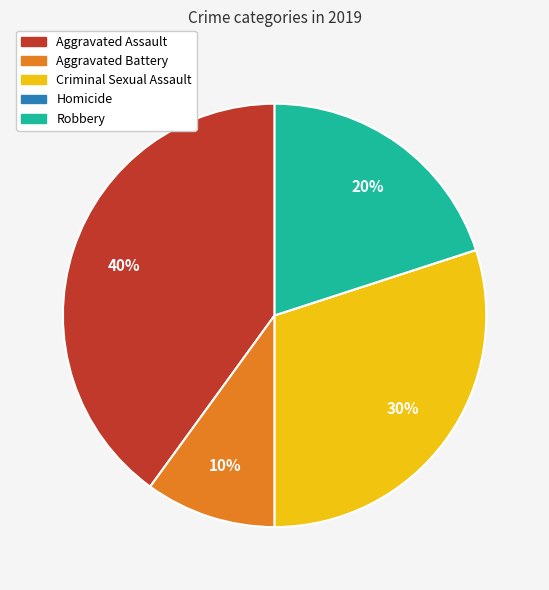

Approximately how many times larger is the value at Aggravated Battery compared to Robbery?

0.5